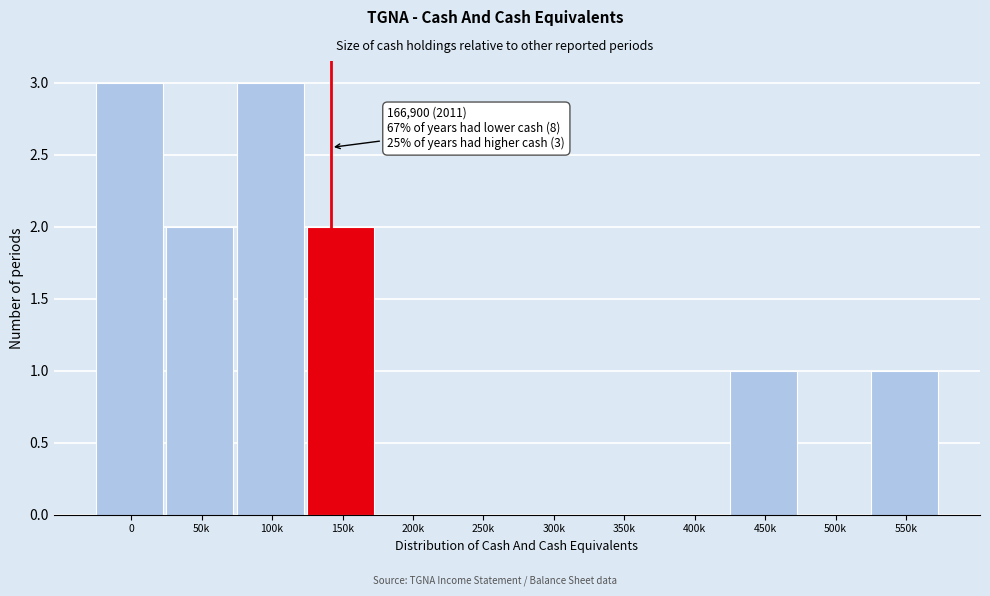

Reading left to right, extract all data points from this chart.

0=3	50k=2	100k=3	150k=2	200k=0	250k=0	300k=0	350k=0	400k=0	450k=1	500k=0	550k=1